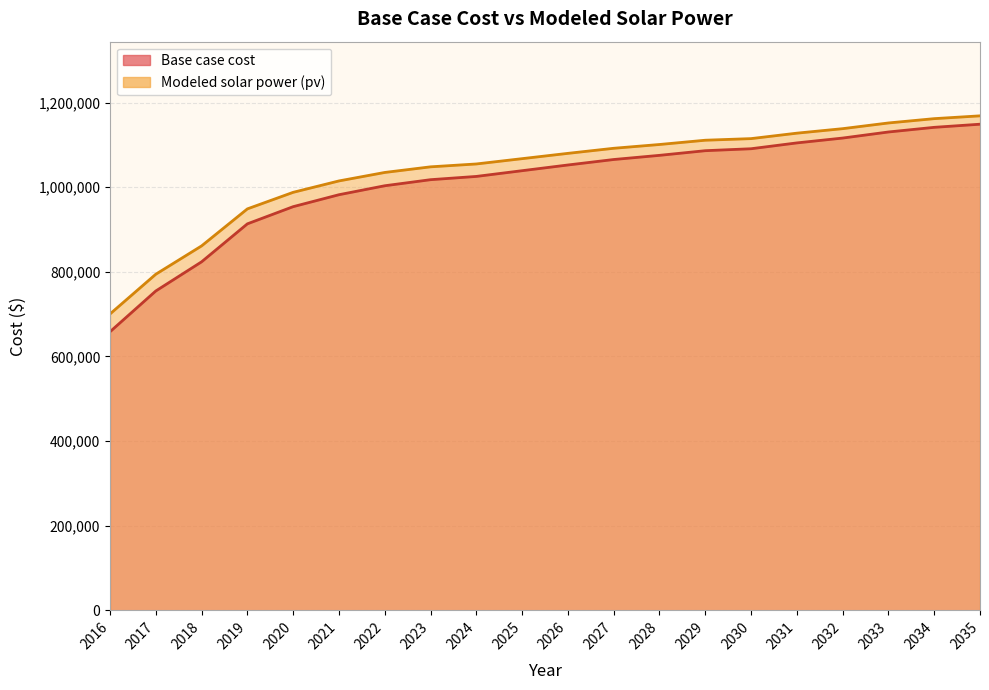

Reading left to right, what are all the values shown in this chart?

Base case cost: 658326.3	754692.9	823584.3	913334.3	953942.5	982153.1	1003334.7	1017670.9	1025388.5	1038929.6	1052420.3	1065355.6	1075197.3	1086196.1	1090807.2	1104588.7	1116057.4	1130407.3	1141402.5	1148782.6
Modeled solar power (pv): 700348.4	794278.8	861193.9	948689.8	987809.4	1014742.3	1034763.6	1048054.2	1054838.0	1067381.6	1079898.3	1091882.6	1100838.2	1110930.3	1114739.4	1127614.8	1138239.7	1151725.3	1161916.9	1168552.4